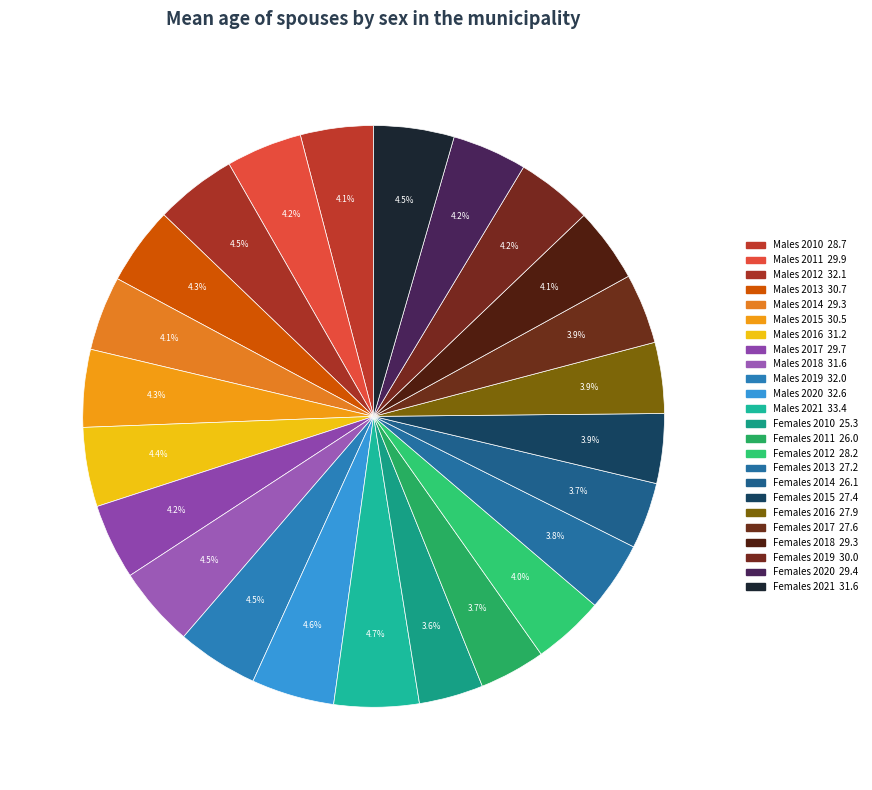

The Females 2010 slice represents 4% of the pie. True or false?

True